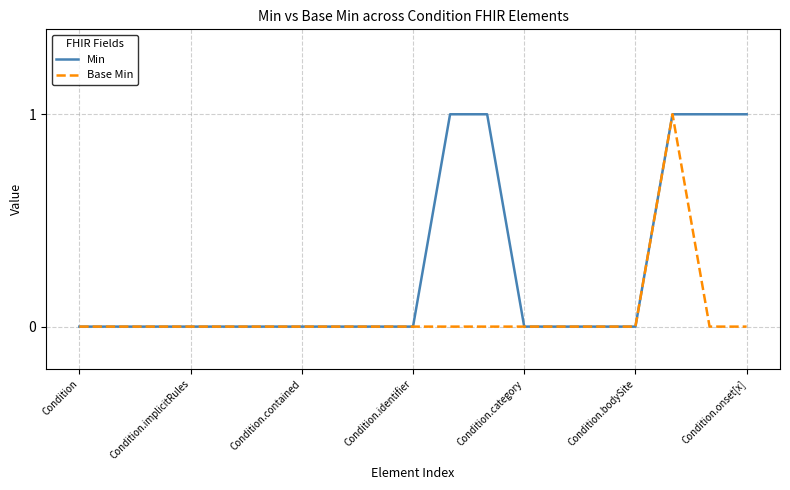

Which series has the largest total across all categories?

Min